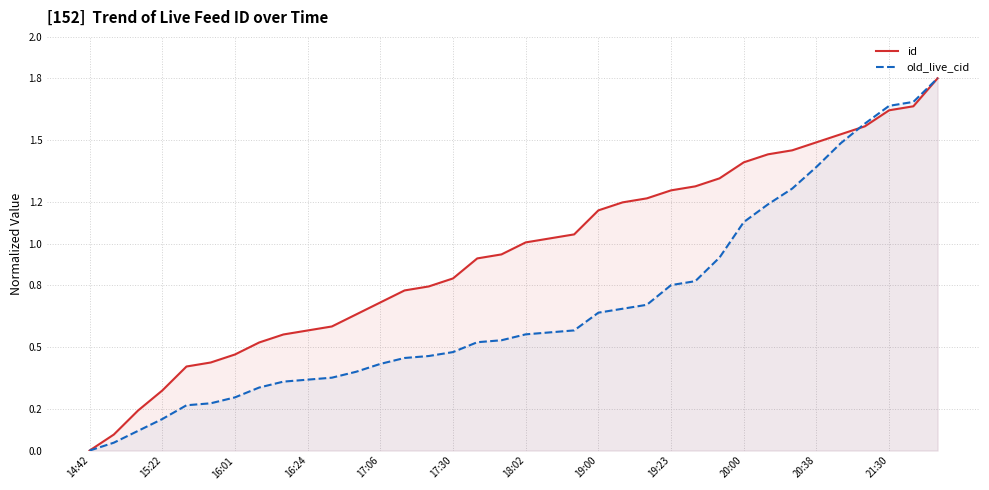

Rank the series by their average value, from highest to lowest.

id, old_live_cid